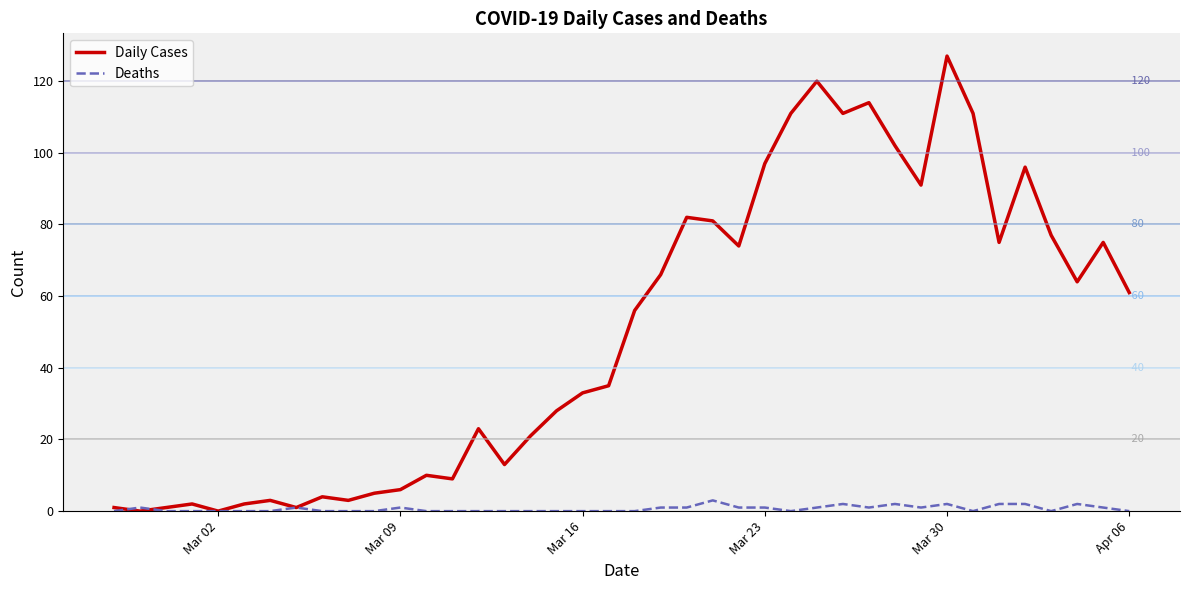

List the series in order of their peak value, highest first.

Daily Cases, Deaths